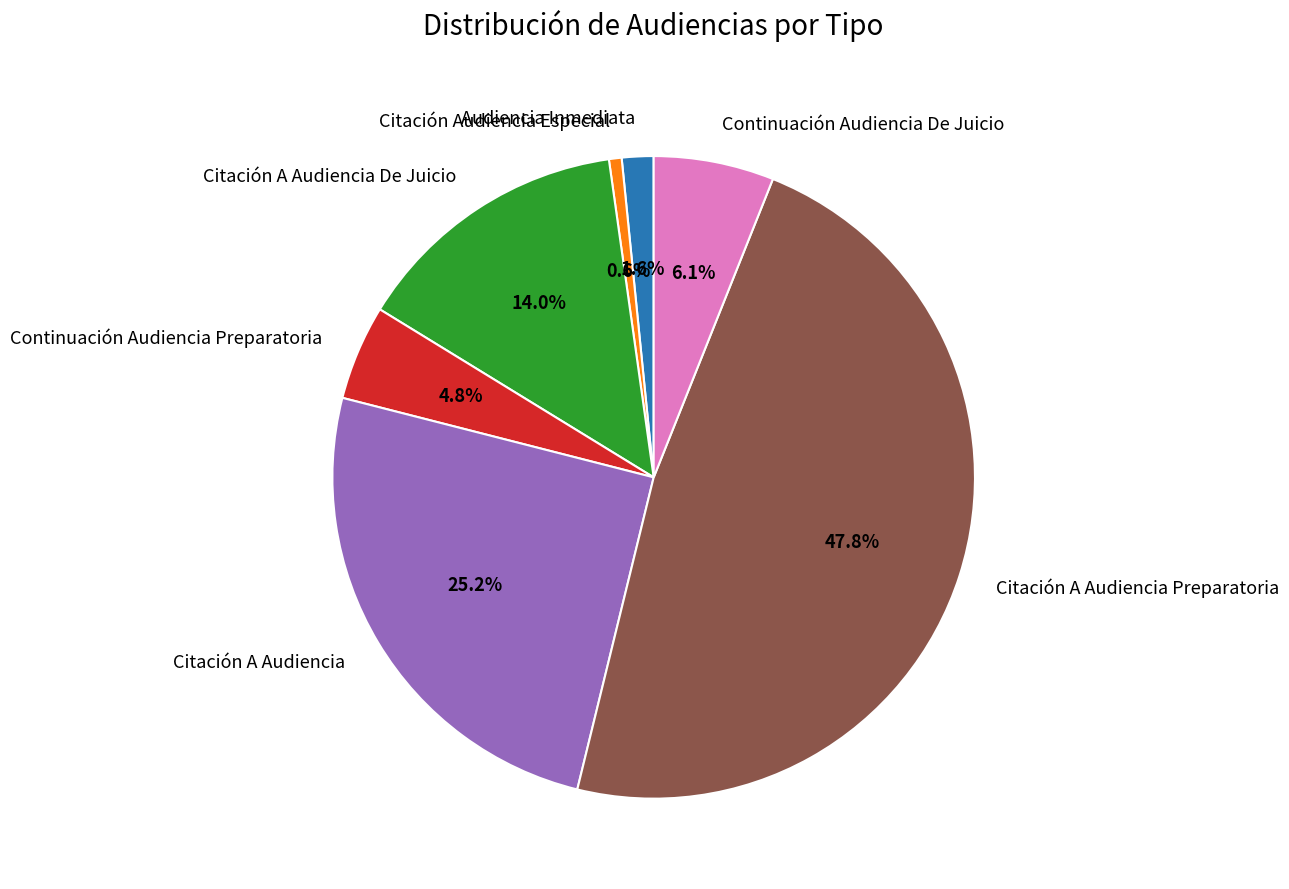

Which category has the biggest portion of the pie?

Citación A Audiencia Preparatoria